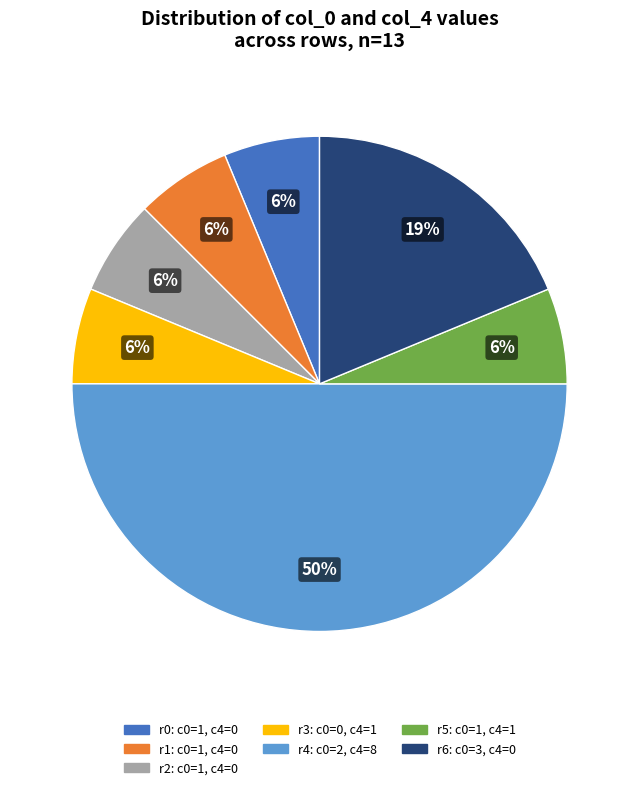

Do r3: c0=0, c4=1 and r0: c0=1, c4=0 together represent more than half of the pie?

No